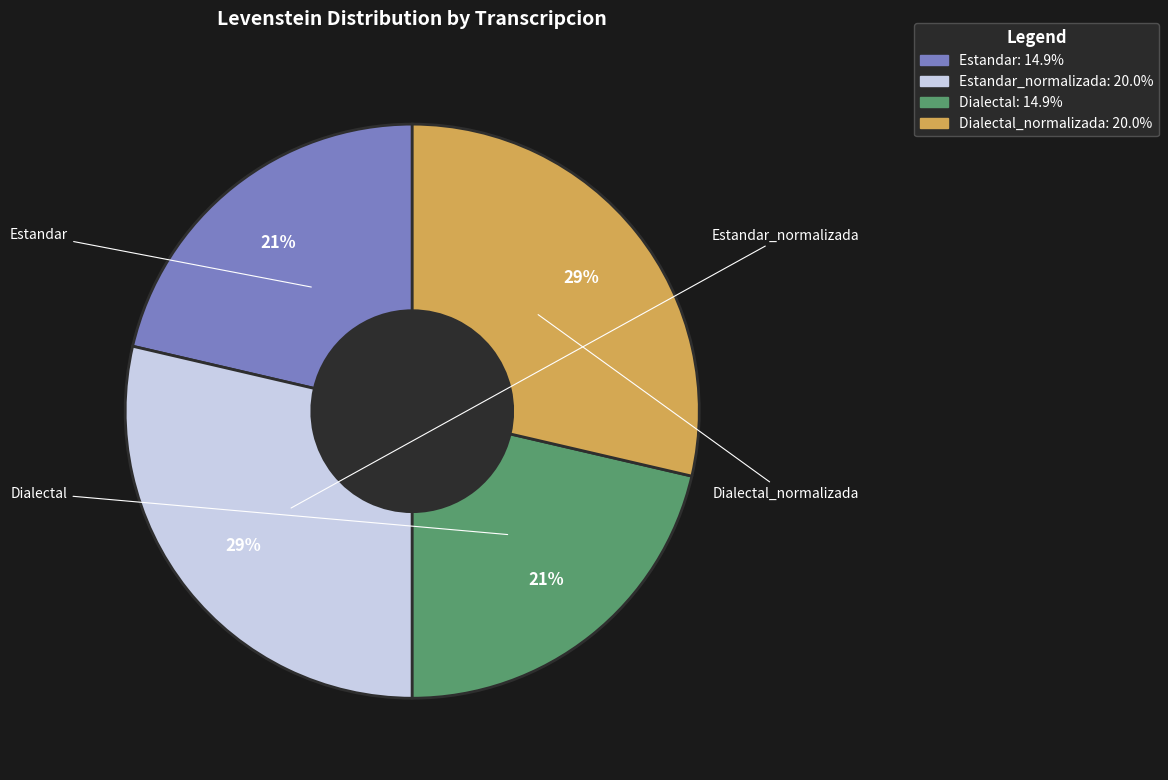

Does Estandar represent more than half of the total?

No